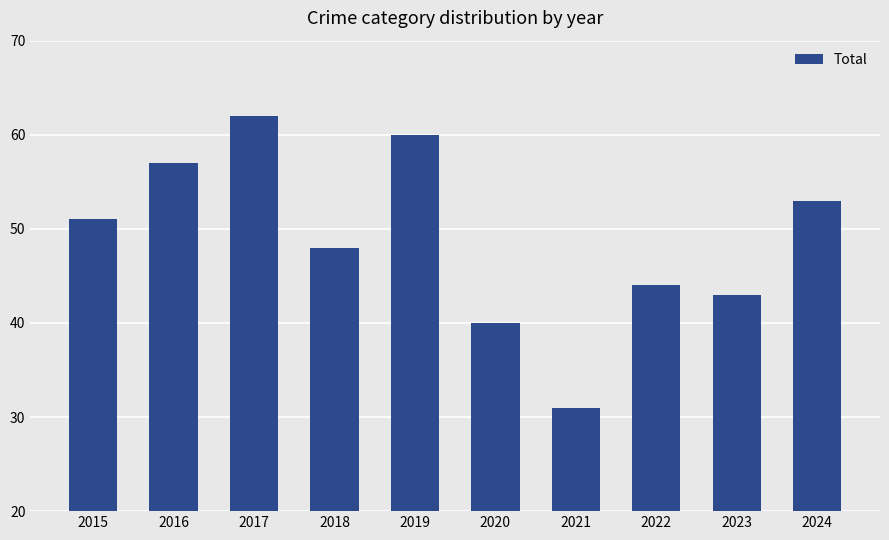

Read the value at 2022, to the nearest 5.

45